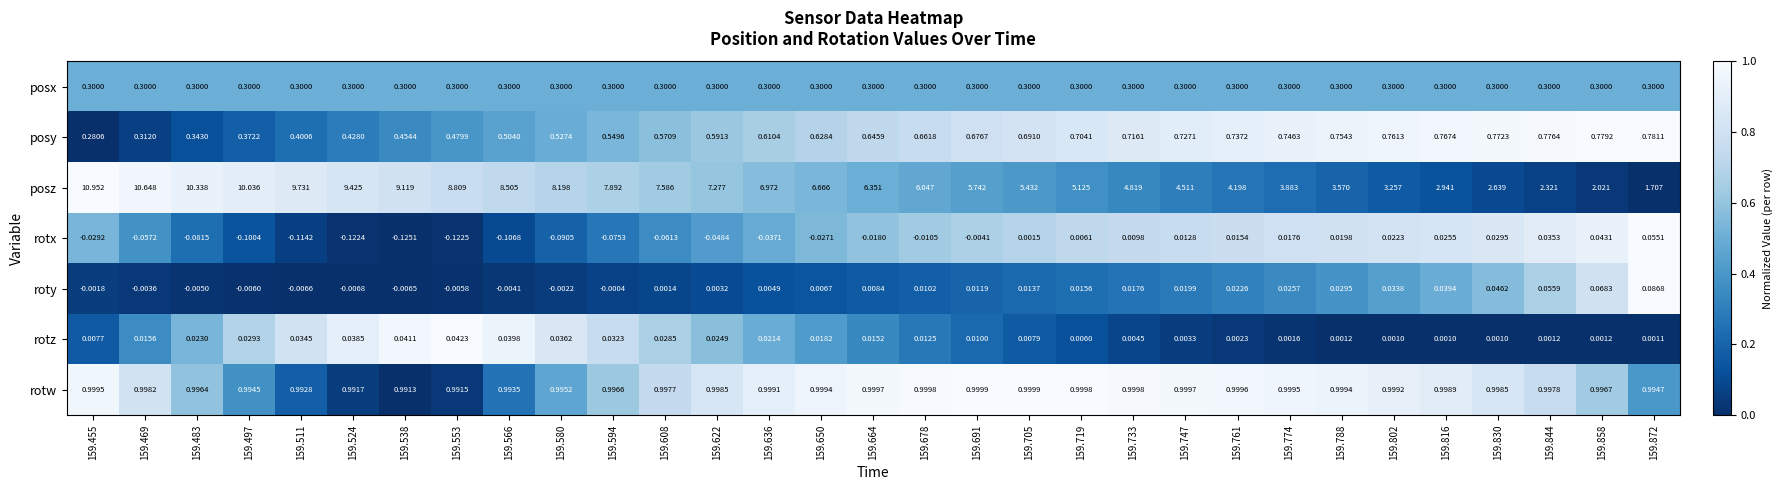

Which series has the widest spread of values?

posz